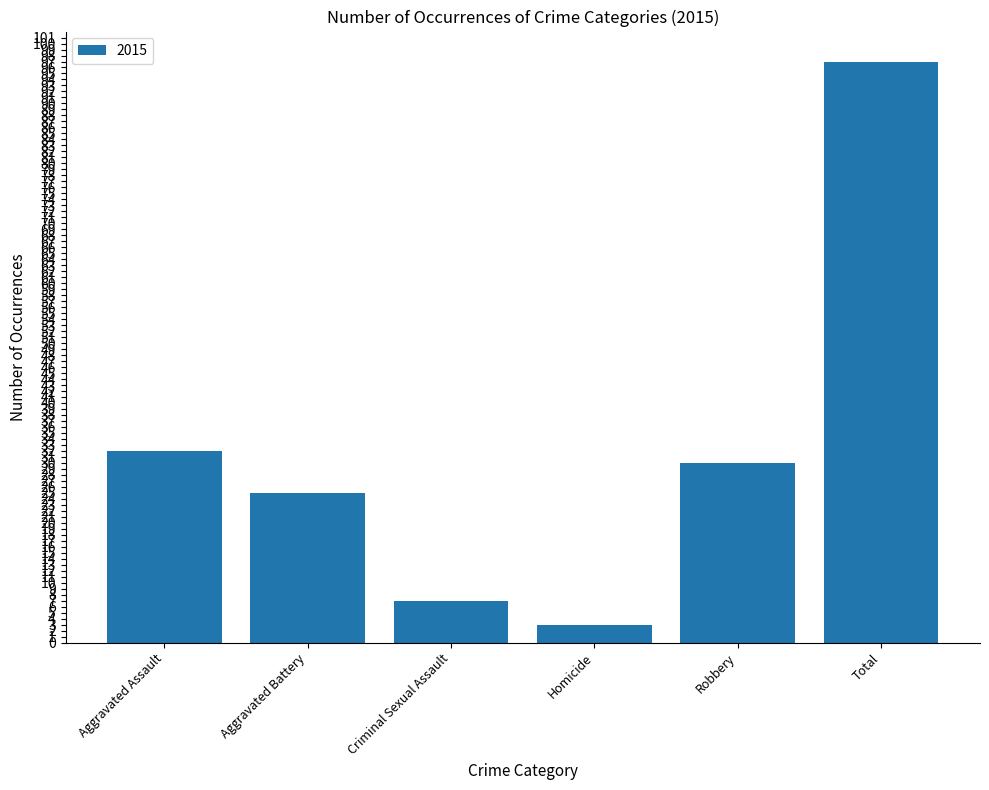

The value at Homicide is 3. True or false?

True